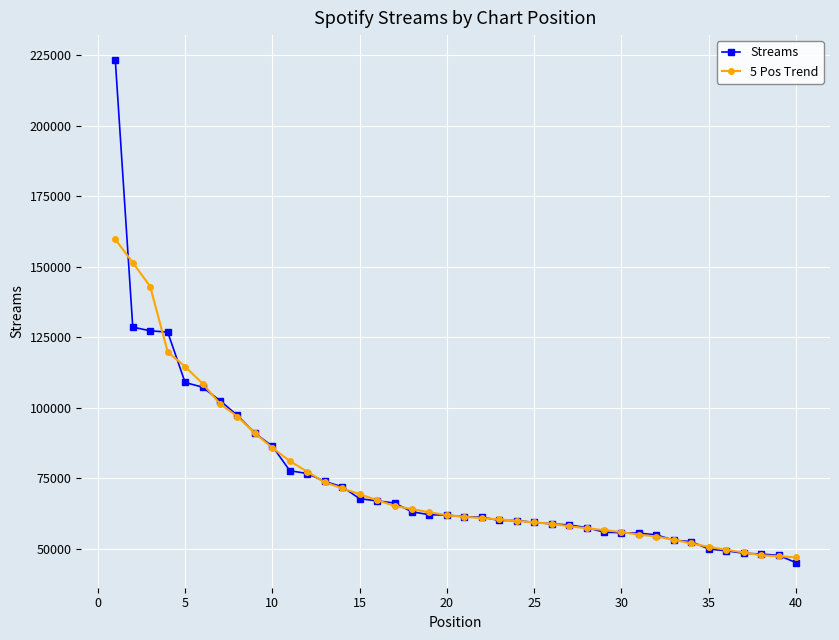

What is the smallest value displayed?

45039.0